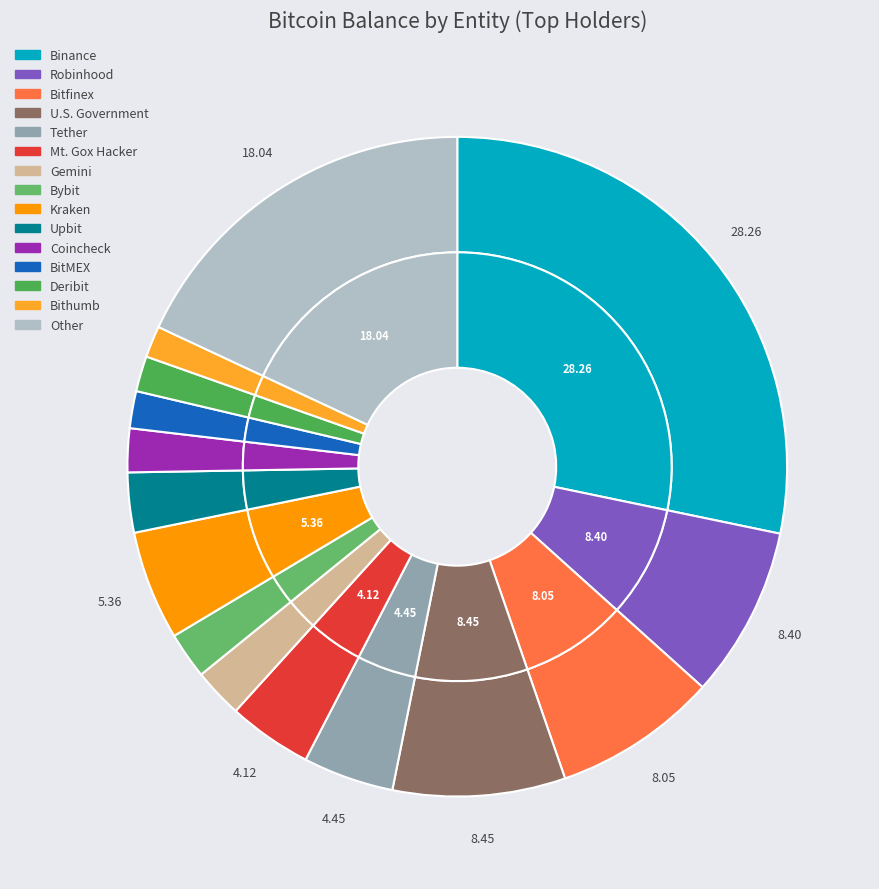

Rank the categories by value from lowest to highest.

Bithumb, Deribit, BitMEX, Coincheck, Bybit, Gemini, Upbit, Mt. Gox Hacker, Tether, Kraken, Bitfinex, Robinhood, U.S. Government, Other, Binance